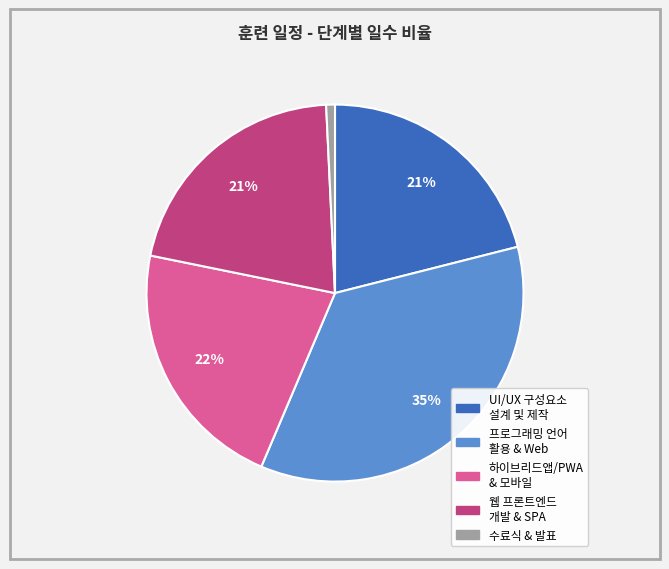

How many segments does this pie chart have?

5